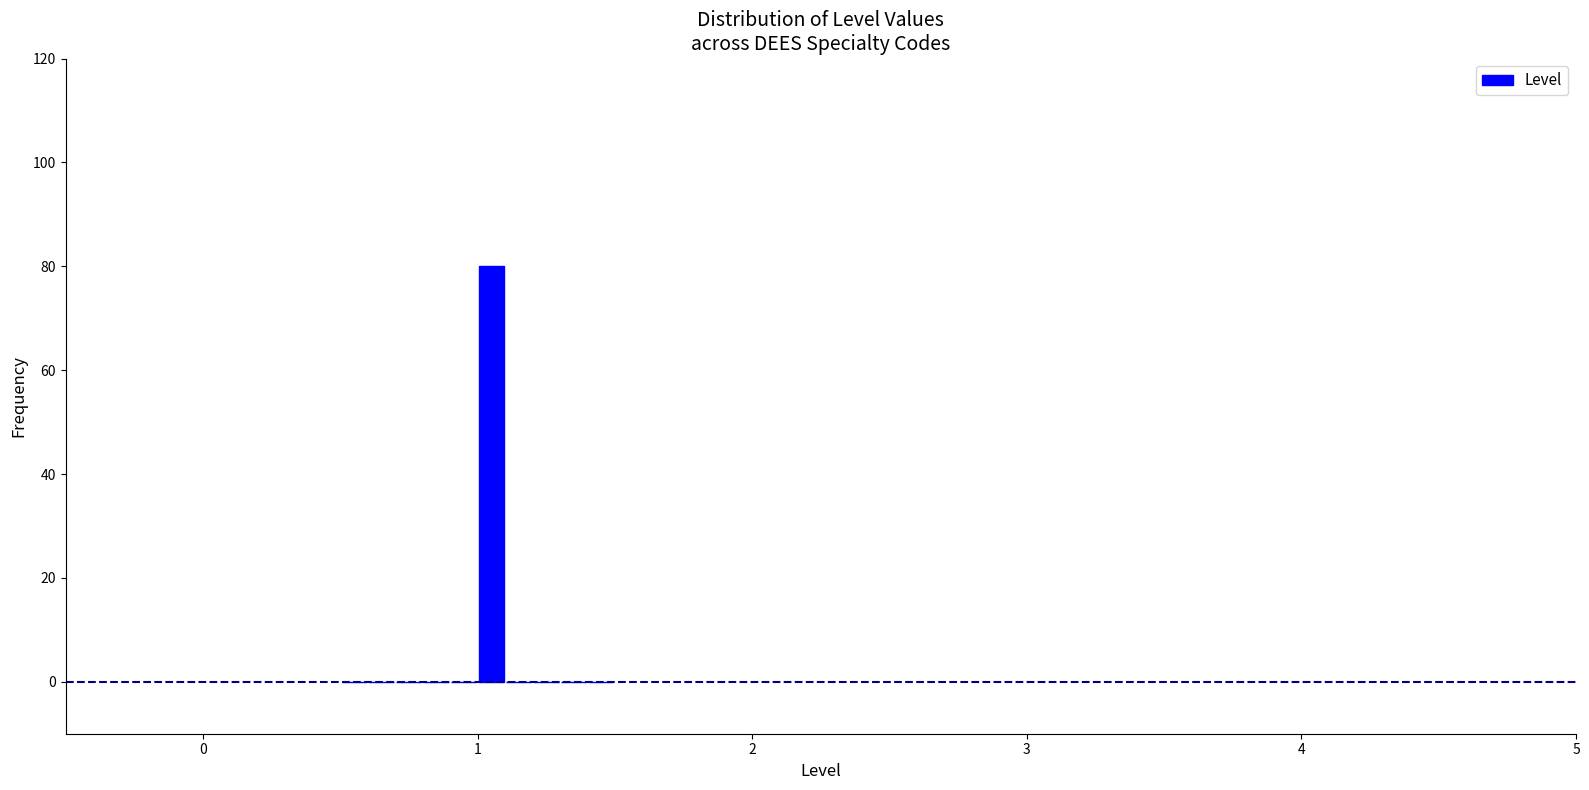

Around what value on the x-axis is the tallest bar? Give the approximate position of its centre, as read against the axis.

1.1